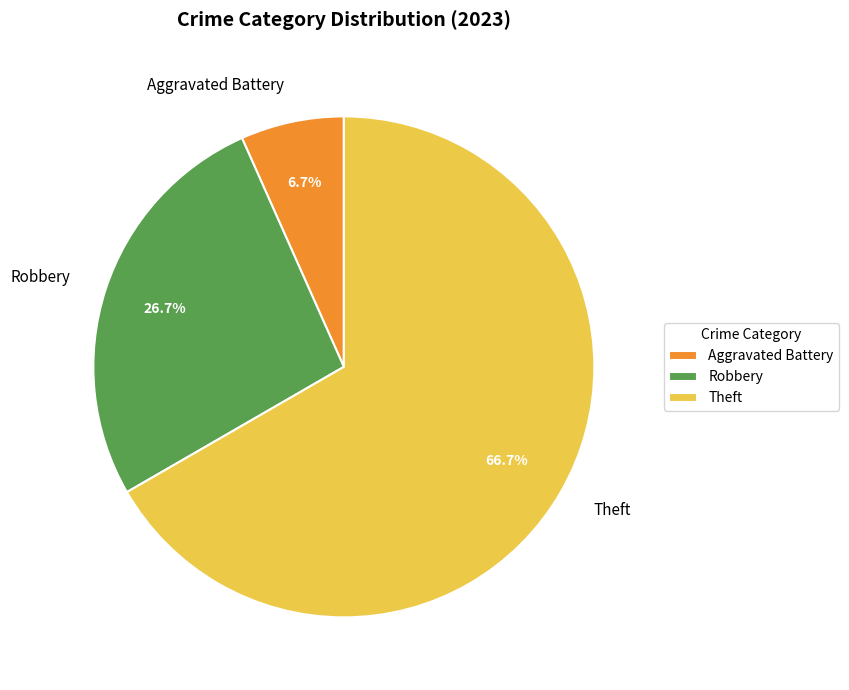

Is the sum of Theft and Robbery greater than half?

Yes